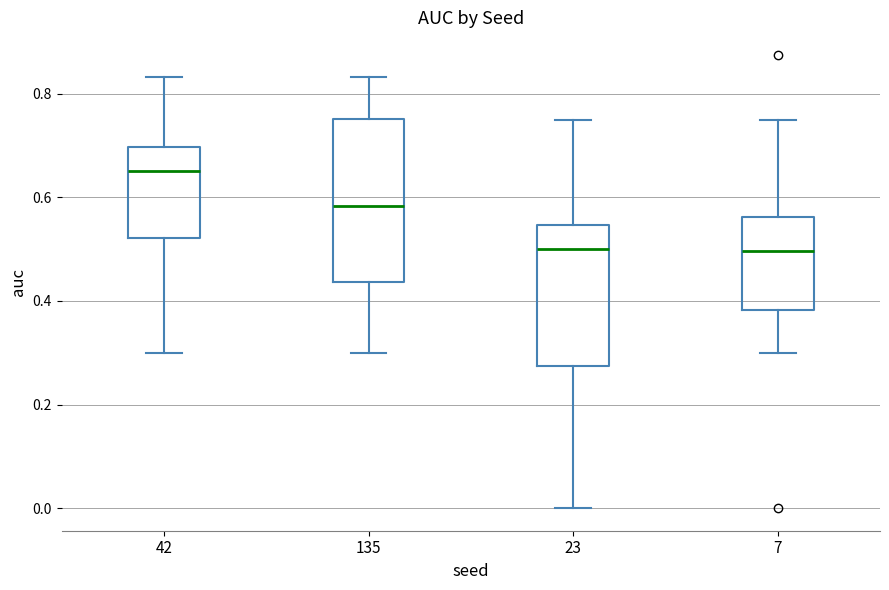

Reading left to right, transcribe this box plot: for each box, give where its median line is, the range the box spans, and where its two whiskers end, as read against the y-axis. The values are not printed on the chart, so give them approximately, as read against the axis.

42: median 0.66, box 0.52 to 0.70, whiskers 0.30 to 0.84
135: median 0.58, box 0.44 to 0.76, whiskers 0.30 to 0.84
23: median 0.50, box 0.28 to 0.54, whiskers 0.00 to 0.76
7: median 0.50, box 0.38 to 0.56, whiskers 0.30 to 0.76